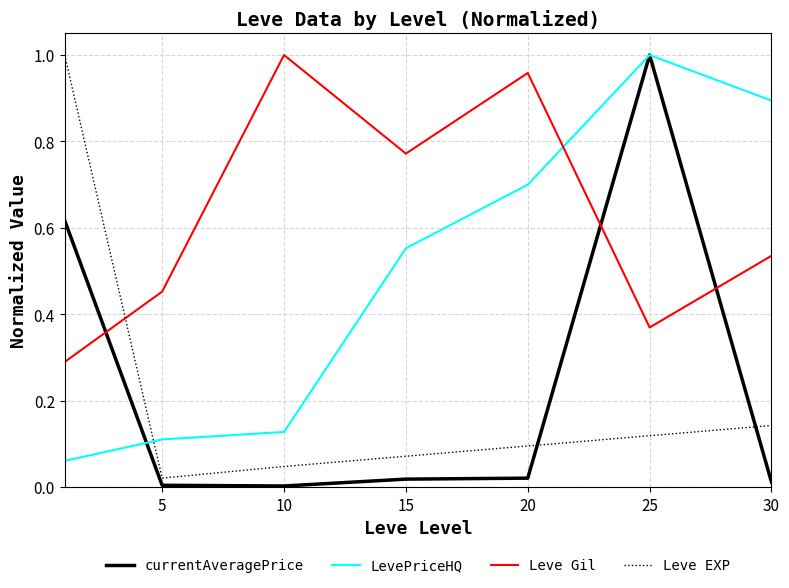

What are all the series names shown in the legend?

currentAveragePrice, LevePriceHQ, Leve Gil, Leve EXP